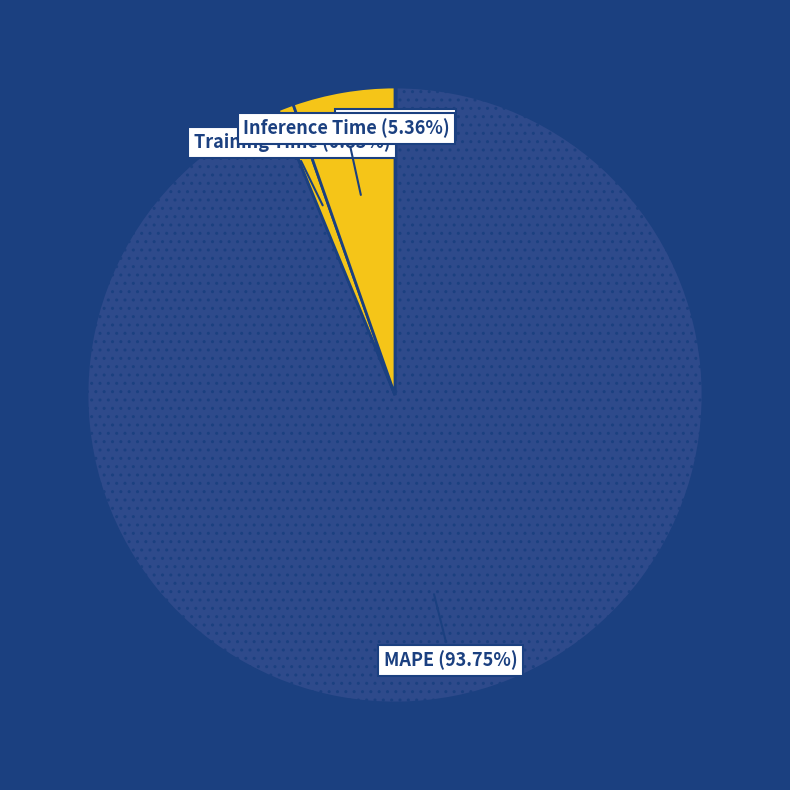

What is the largest slice in the pie chart?

MAPE